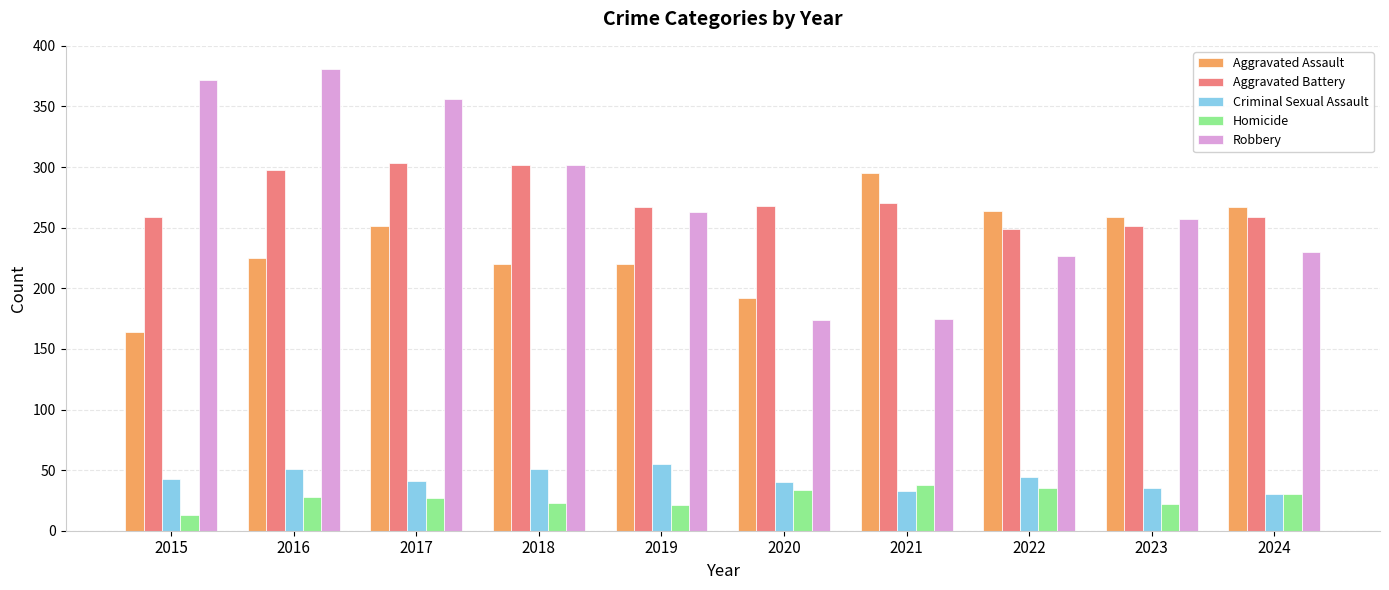

Is the value of Robbery at 2020 greater than the value of Aggravated Assault at 2019?

No